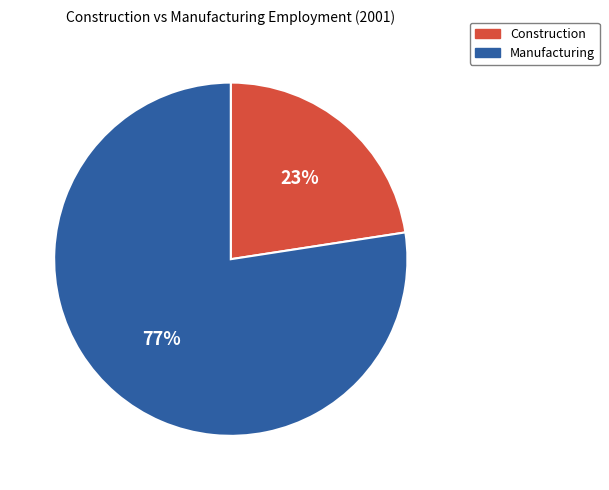

Is the sum of Construction and Manufacturing greater than half?

Yes